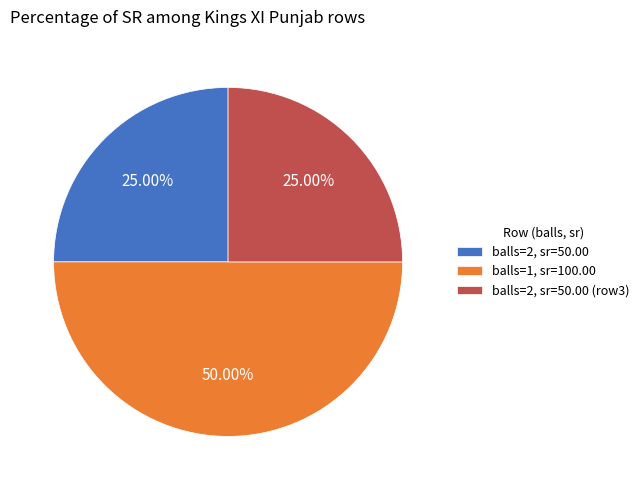

Does balls=2, sr=50.00 account for over 50% of the chart?

No